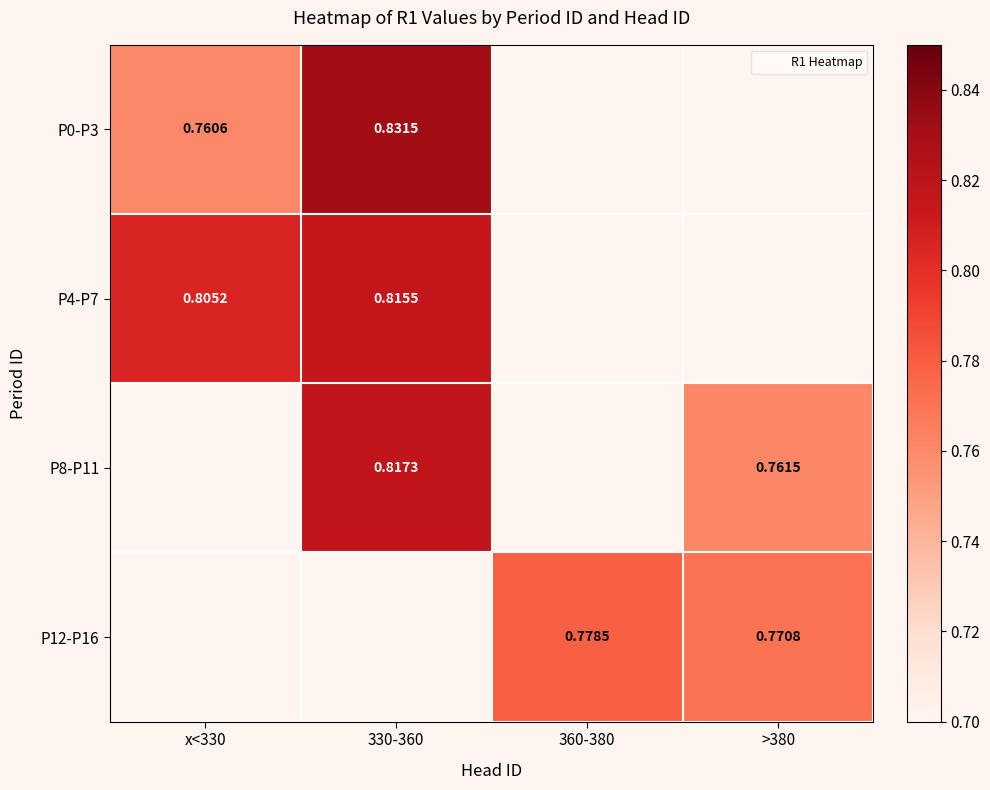

At 330-360, list the series in order from largest to smallest.

P0-P3, P8-P11, P12-P16, P4-P7